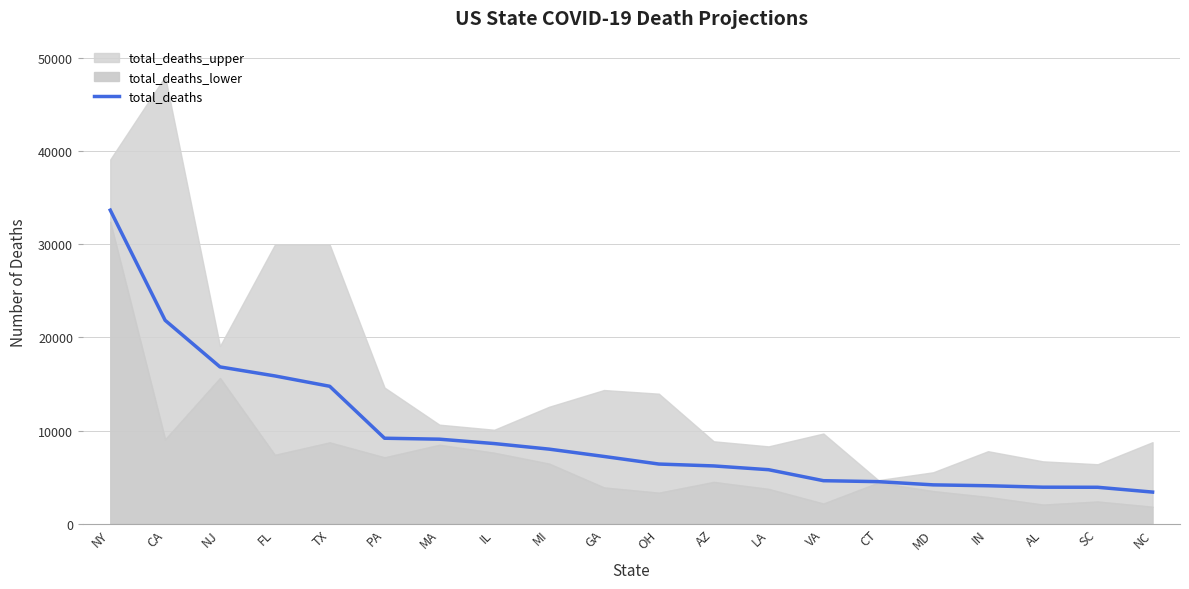

What position from the left is LA?

13